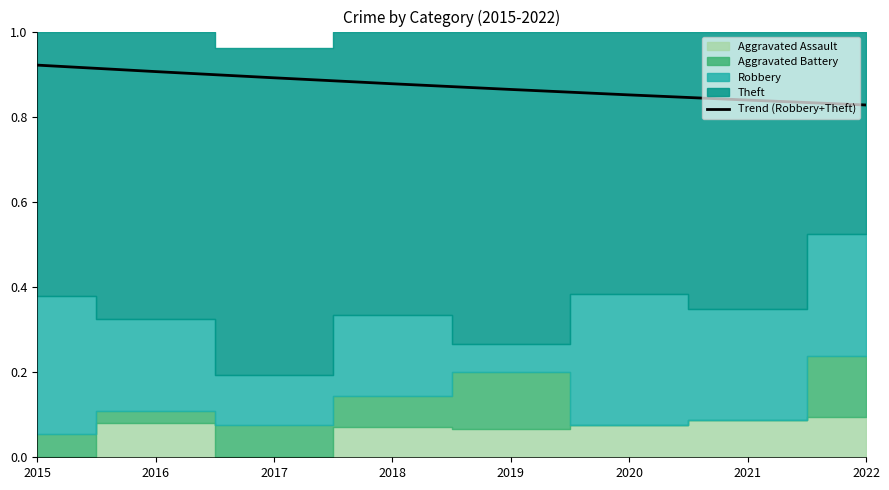

What is the approximate value at 2018?

0.9